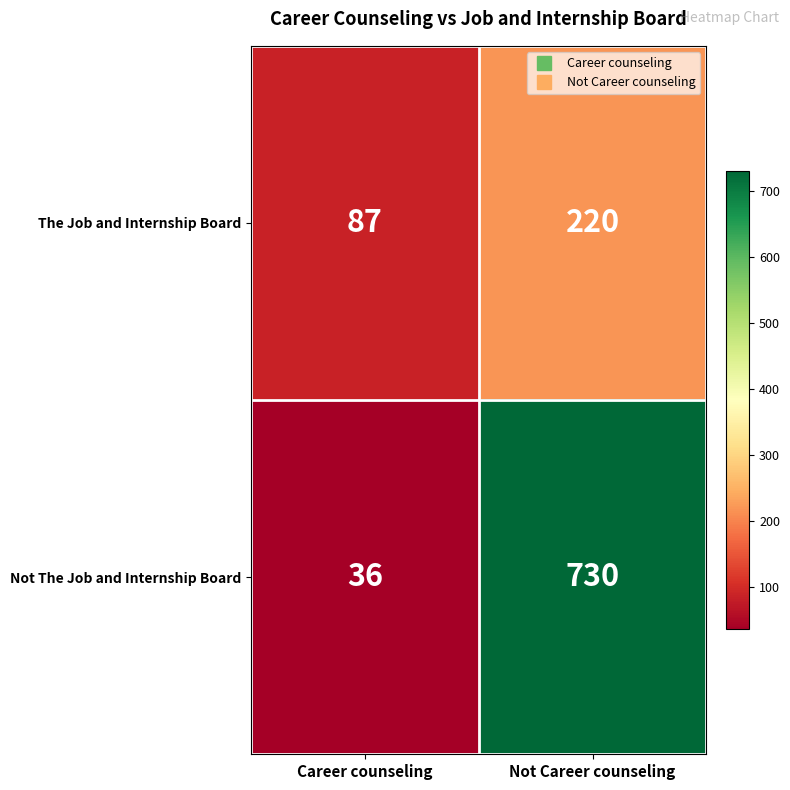

At Not Career counseling, list the series in order from smallest to largest.

The Job and Internship Board, Not The Job and Internship Board